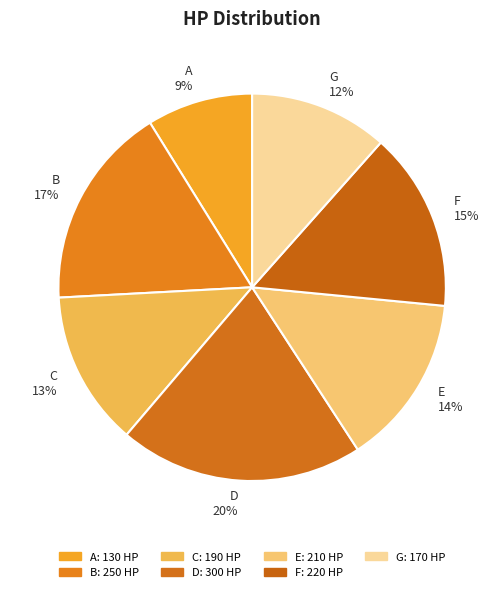

Which slice is the largest?

D